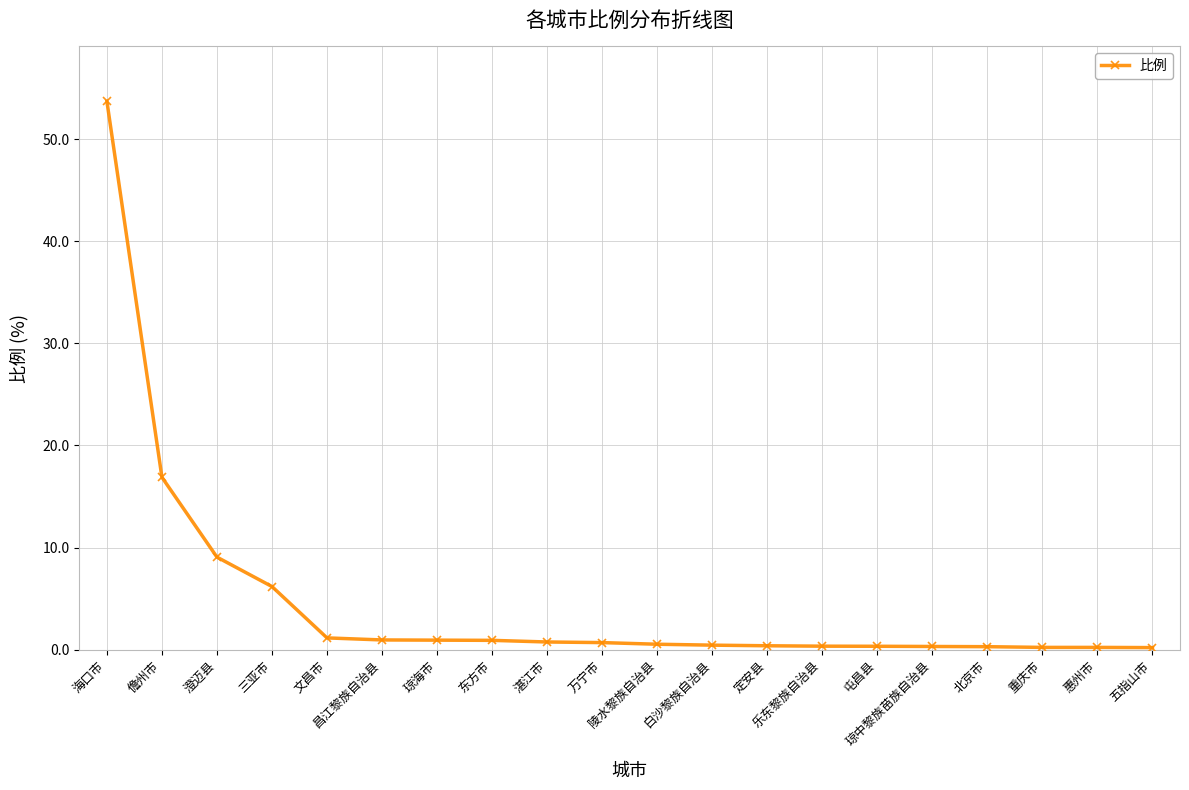

What is the difference between the maximum and minimum values?

53.5